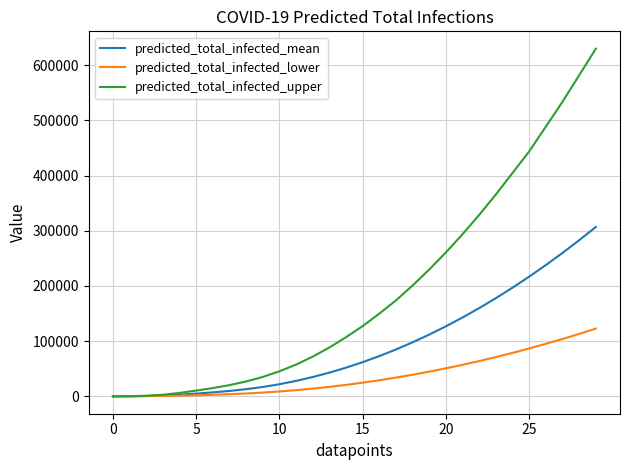

Which series has the largest total across all categories?

predicted_total_infected_upper